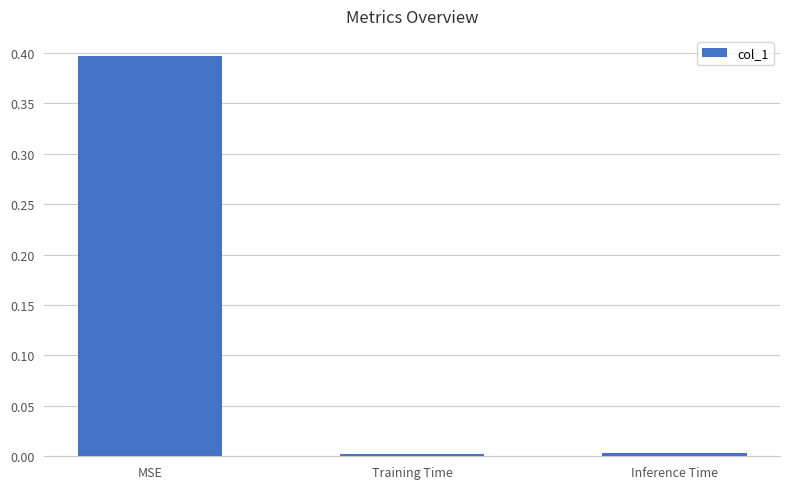

The chart shows a value of 0.0 at Training Time. True or false?

True